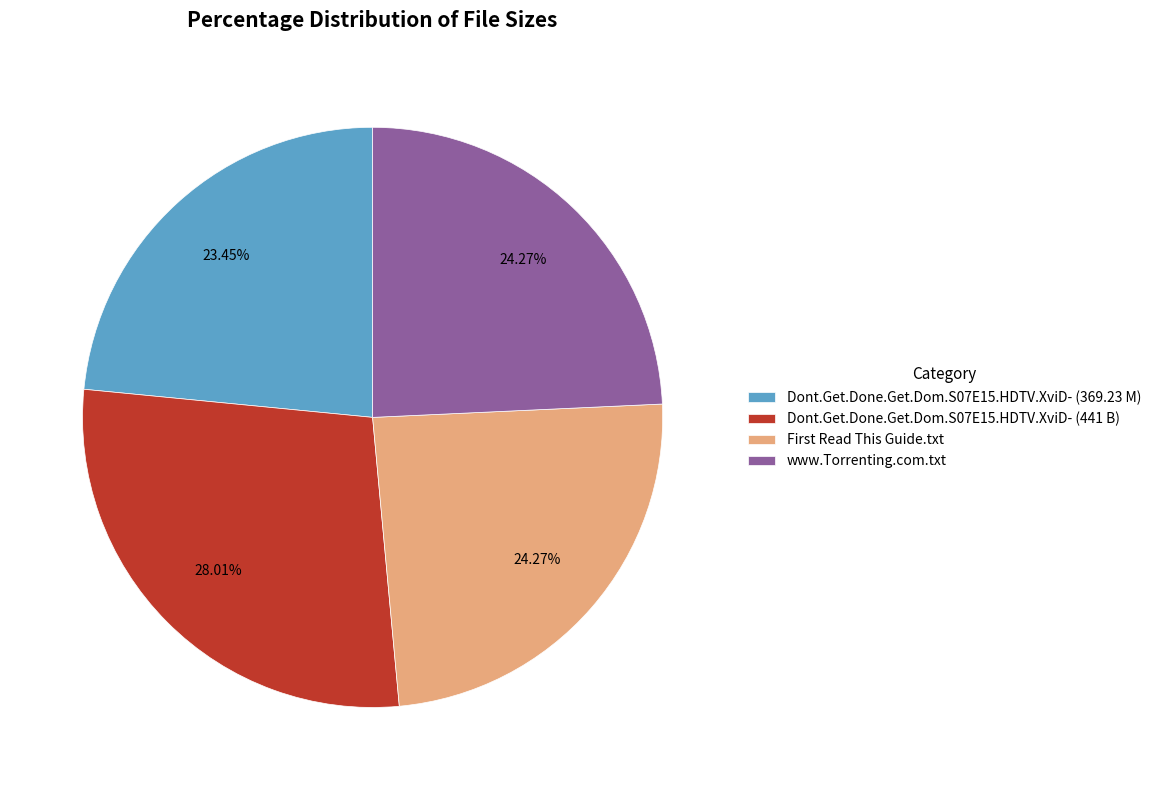

What percentage is NOT represented by Dont.Get.Done.Get.Dom.S07E15.HDTV.XviD- (369.23 M)?

76.5%